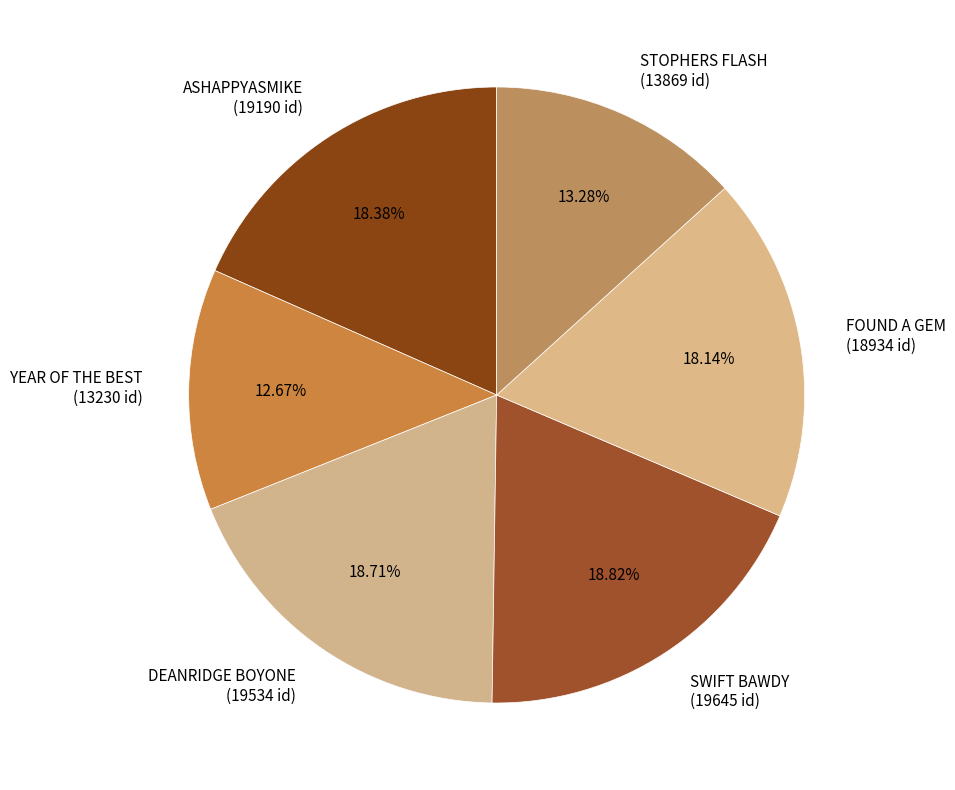

To the nearest percent, what is the difference between the largest and smallest slice percentages?

6%